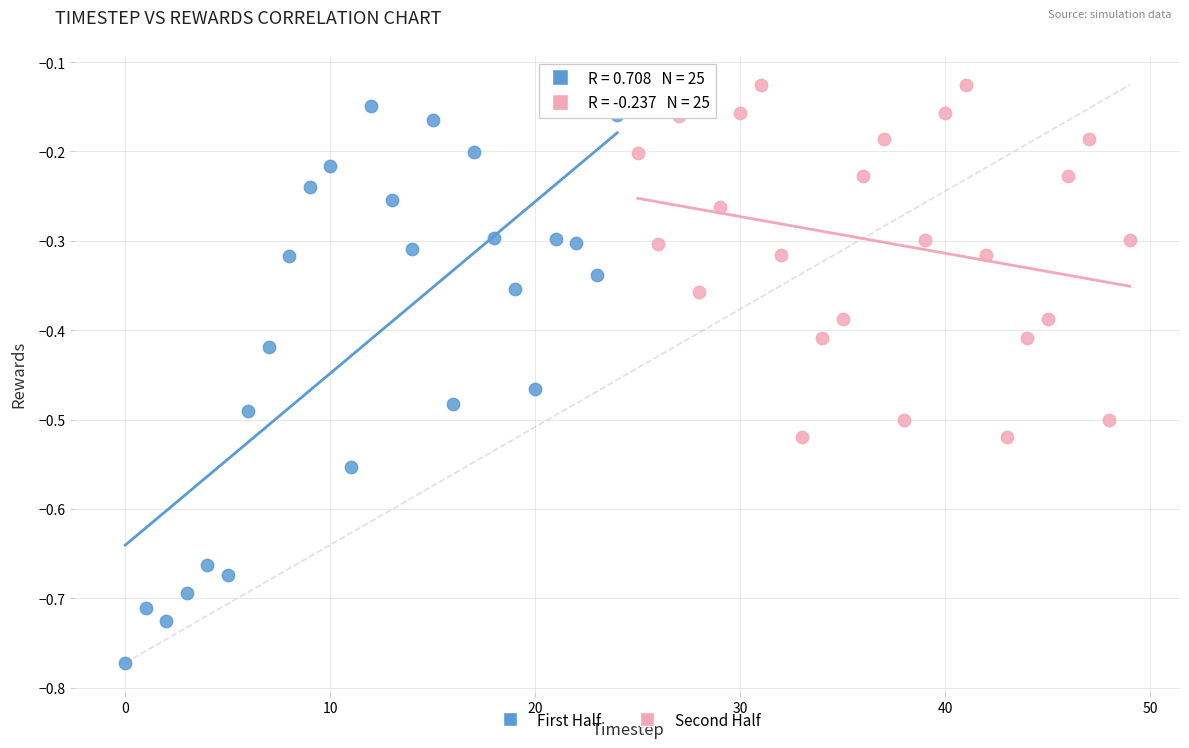

Which series contains the lowest Y value?

First Half